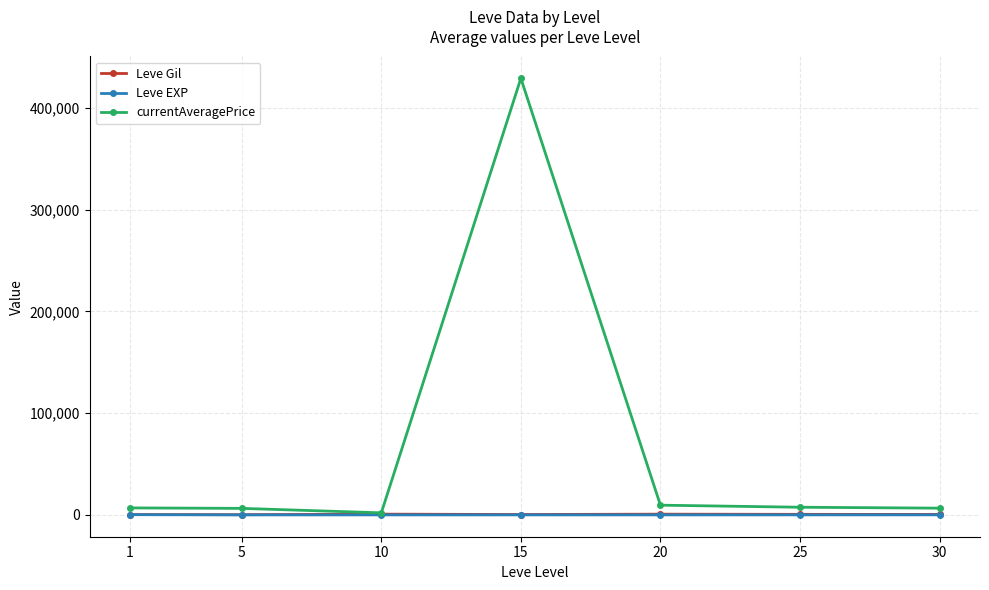

Where is the first local minimum for currentAveragePrice?

10